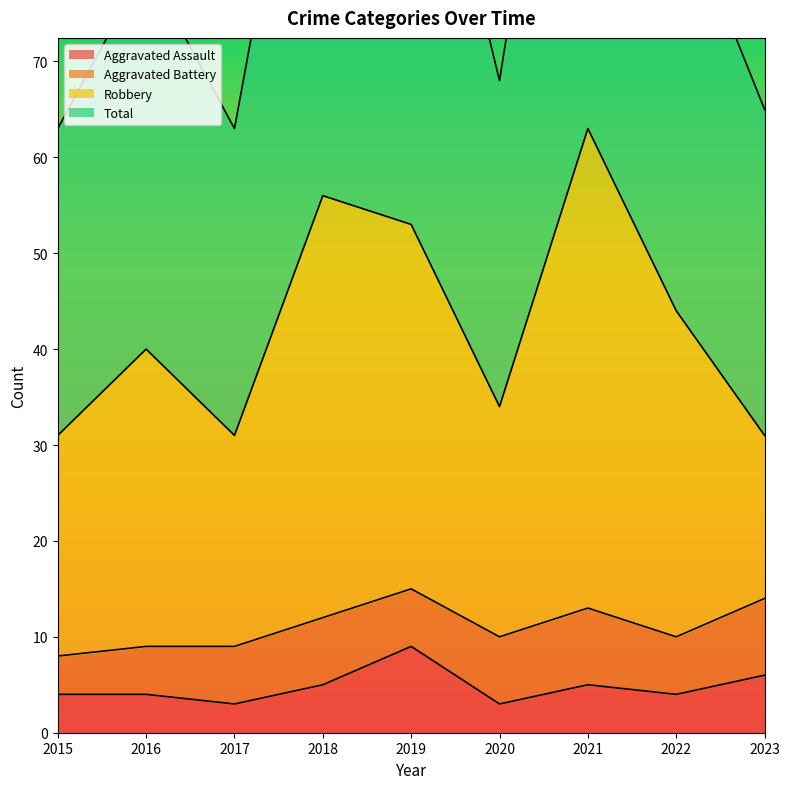

How many categories are shown in the chart?

9